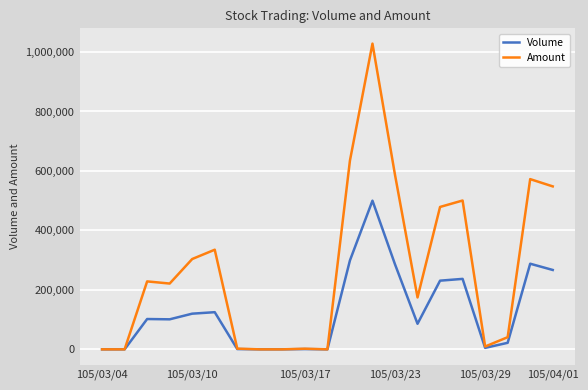

Which series has the largest total across all categories?

Amount